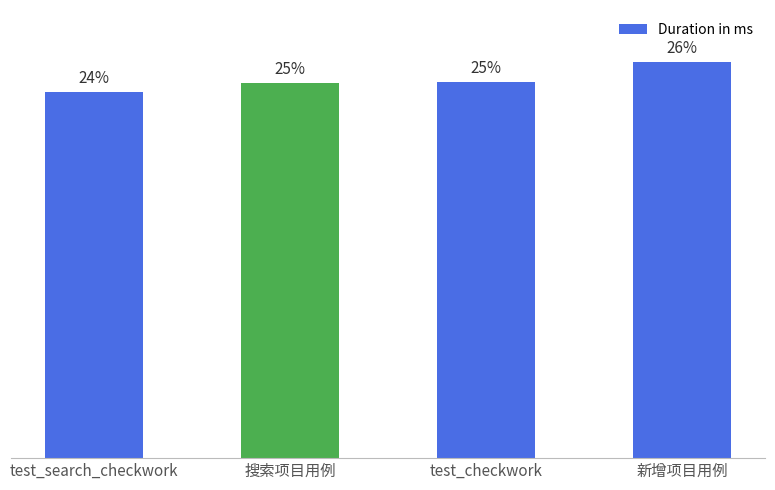

Between test_search_checkwork and 搜索项目用例, which is larger?

搜索项目用例